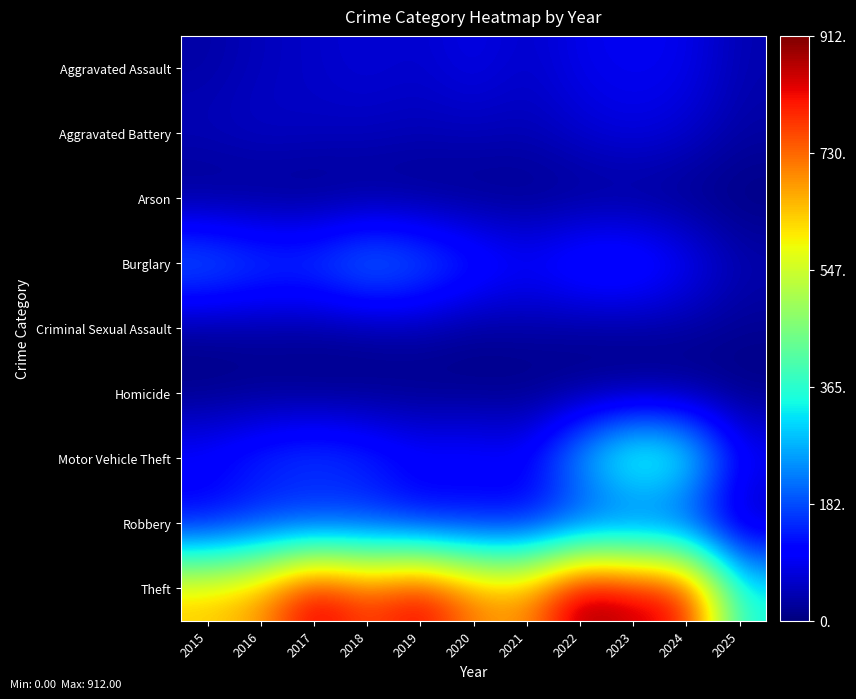

Reading right to left, list all the values displayed in this chart.

Aggravated Assault: 2025=39	2024=91	2023=93	2022=89	2021=58	2020=87	2019=61	2018=72	2017=59	2016=50	2015=31
Aggravated Battery: 2025=30	2024=64	2023=83	2022=66	2021=43	2020=48	2019=45	2018=52	2017=54	2016=60	2015=50
Arson: 2025=0	2024=5	2023=6	2022=7	2021=6	2020=4	2019=5	2018=6	2017=1	2016=3	2015=3
Burglary: 2025=43	2024=110	2023=167	2022=163	2021=117	2020=163	2019=221	2018=257	2017=192	2016=194	2015=236
Criminal Sexual Assault: 2025=16	2024=24	2023=20	2022=18	2021=25	2020=13	2019=29	2018=20	2017=19	2016=20	2015=13
Homicide: 2025=1	2024=4	2023=4	2022=6	2021=2	2020=6	2019=3	2018=5	2017=2	2016=8	2015=4
Motor Vehicle Theft: 2025=117	2024=388	2023=444	2022=292	2021=113	2020=134	2019=125	2018=164	2017=191	2016=163	2015=125
Robbery: 2025=27	2024=119	2023=125	2022=125	2021=95	2020=94	2019=89	2018=130	2017=115	2016=123	2015=87
Theft: 2025=348	2024=830	2023=861	2022=912	2021=691	2020=713	2019=855	2018=767	2017=873	2016=689	2015=641